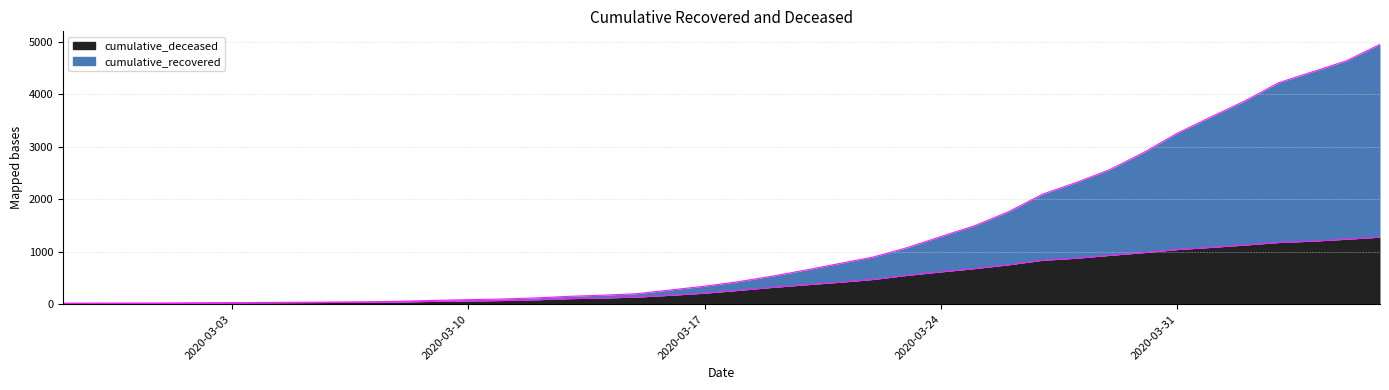

True or false: cumulative_recovered has a value of 5418 at 2020-03-31.

False